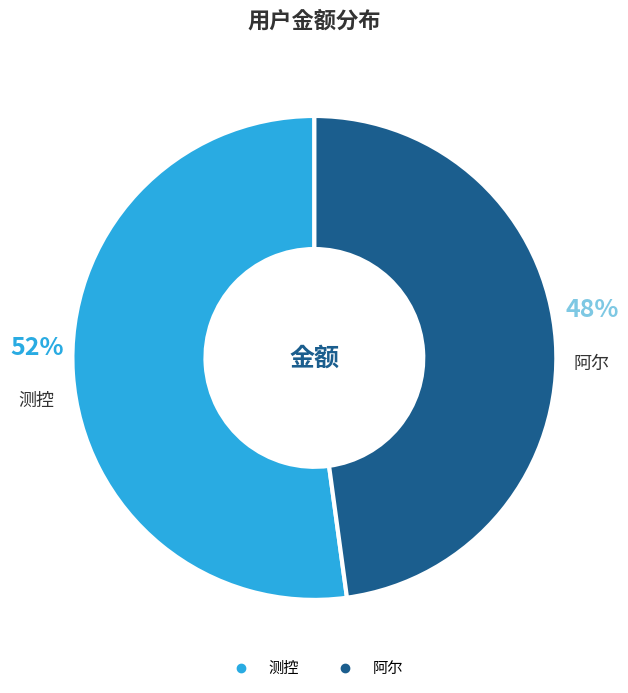

Which has a higher value, 阿尔 or 测控?

测控